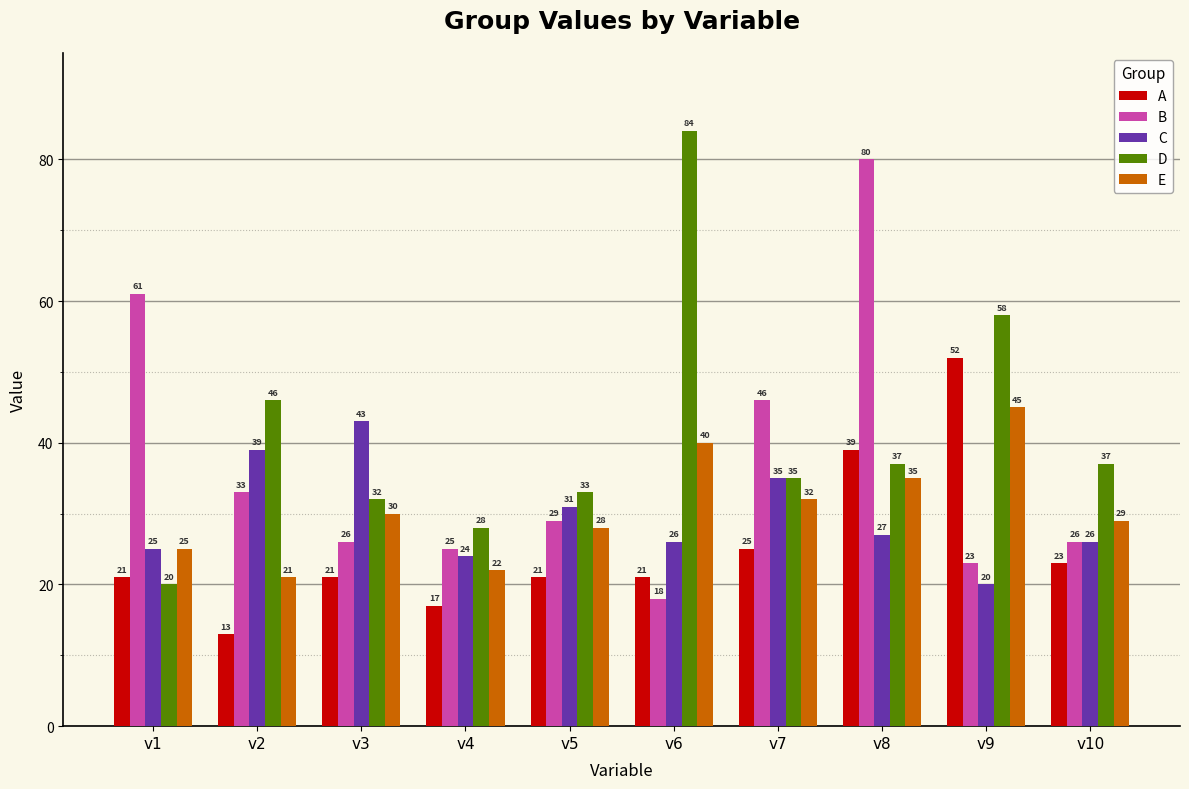

Where is D nearest to the value 52?

v2